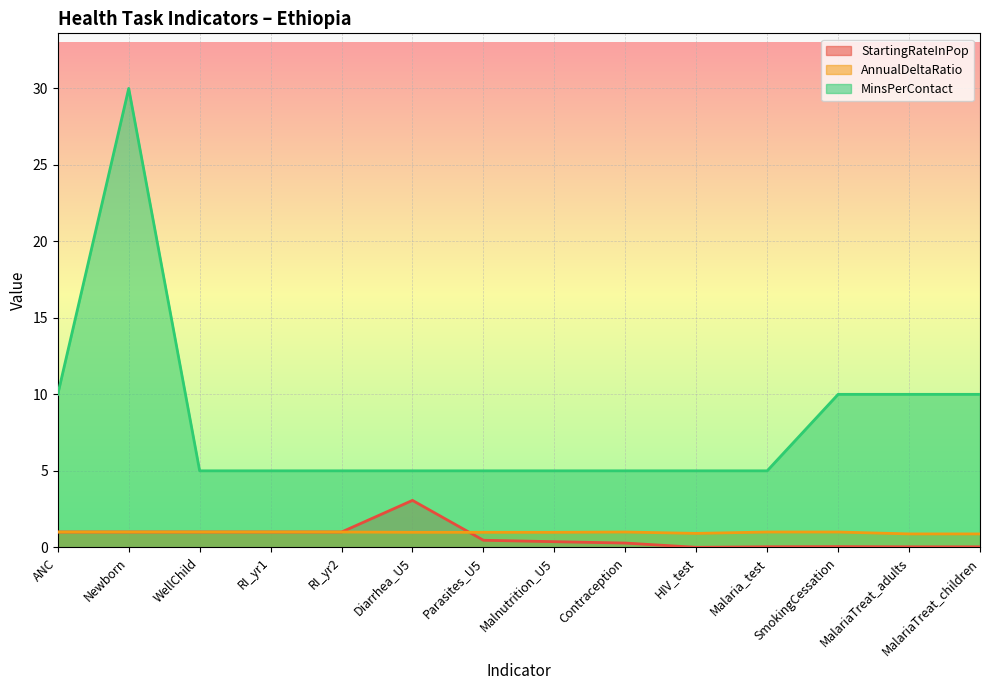

What is the label of the 8th point from the left?

Malnutrition_U5